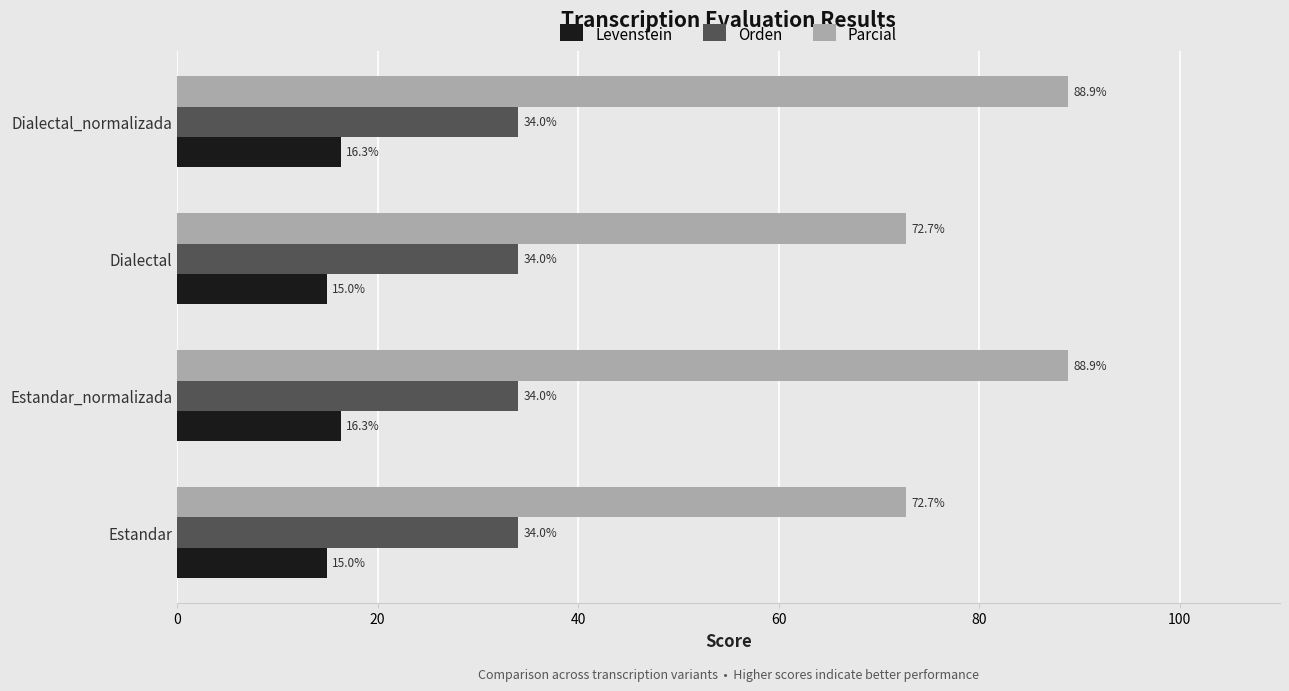

What is the difference between the second highest and second lowest values in the Levenstein series?

1.3